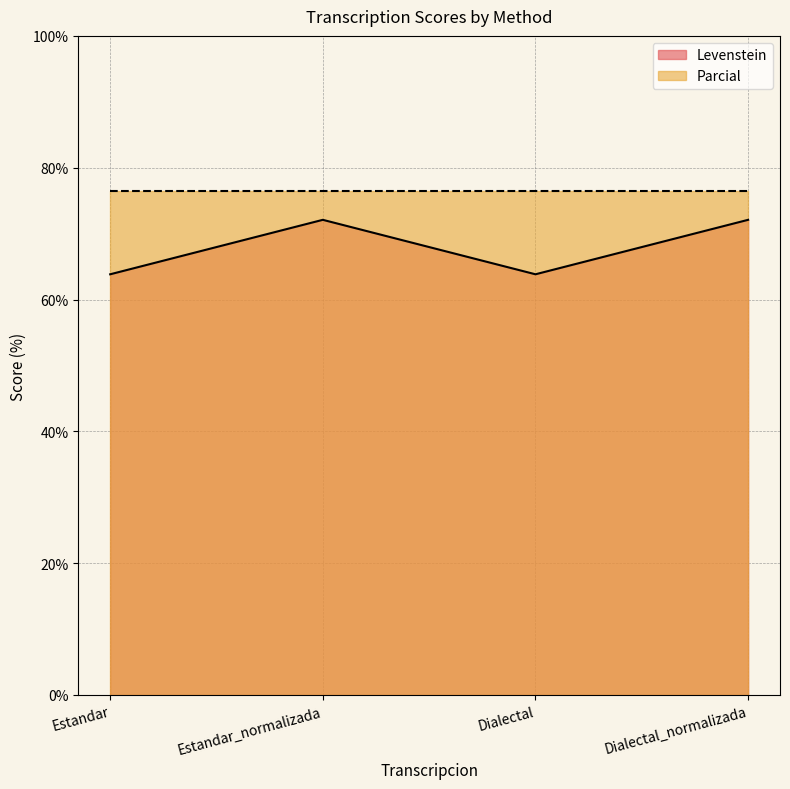

Approximately how many times larger is the value at Estandar compared to Dialectal_normalizada?

0.9